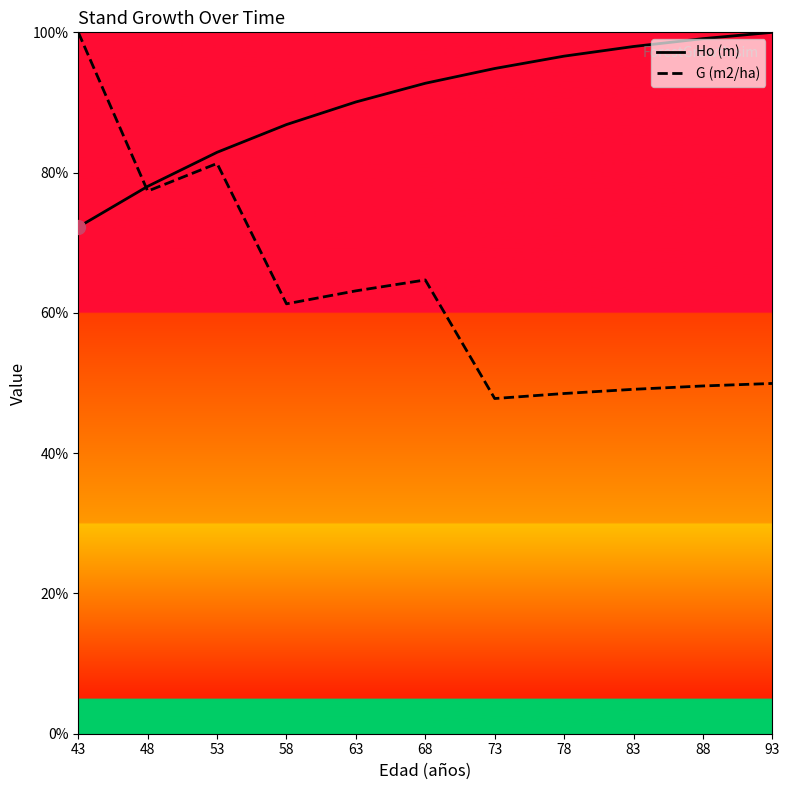

True or false: Ho (m) and G (m2/ha) intersect in this chart.

True